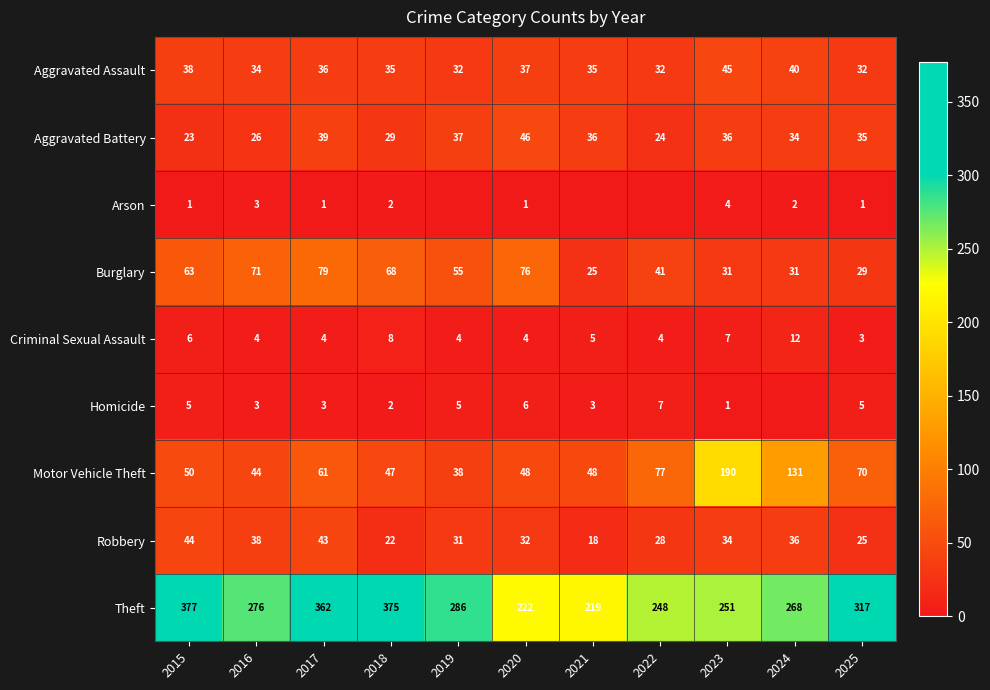

Rank the series at 2015 from lowest to highest value.

Arson, Homicide, Criminal Sexual Assault, Aggravated Battery, Aggravated Assault, Robbery, Motor Vehicle Theft, Burglary, Theft